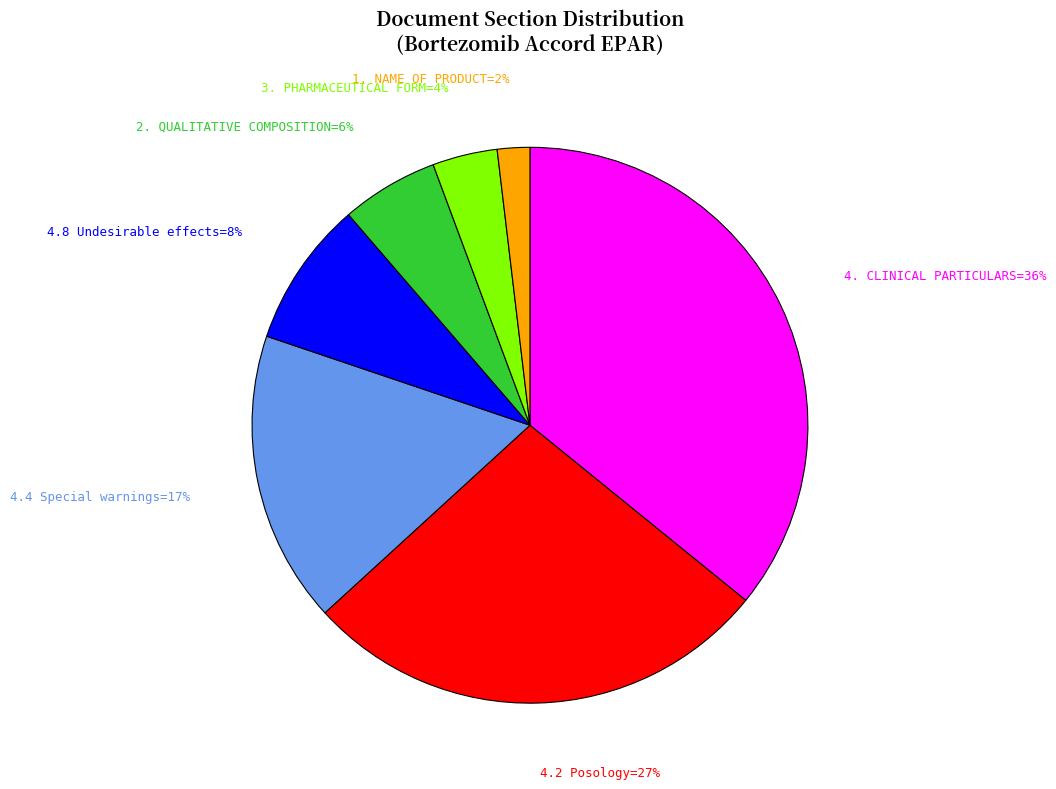

To the nearest percent, what is the average slice percentage?

14%